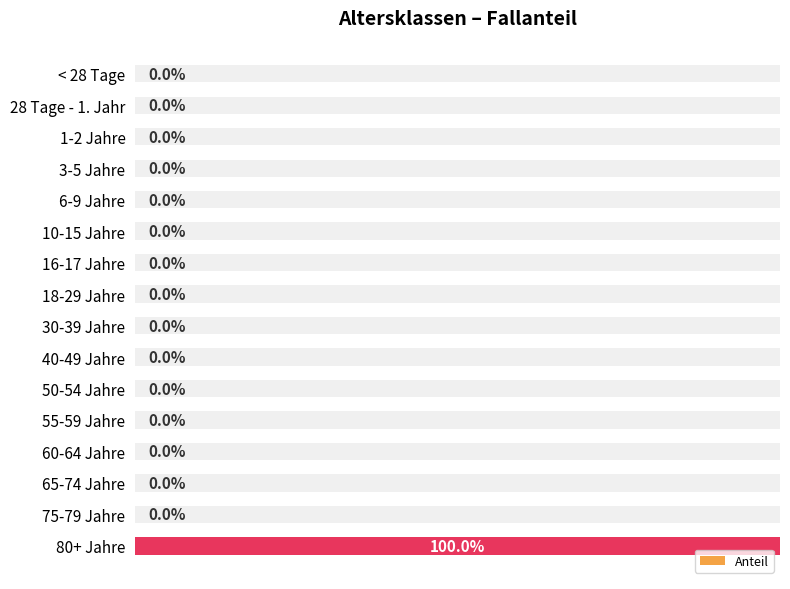

The value at 80+ Jahre is 1. True or false?

True